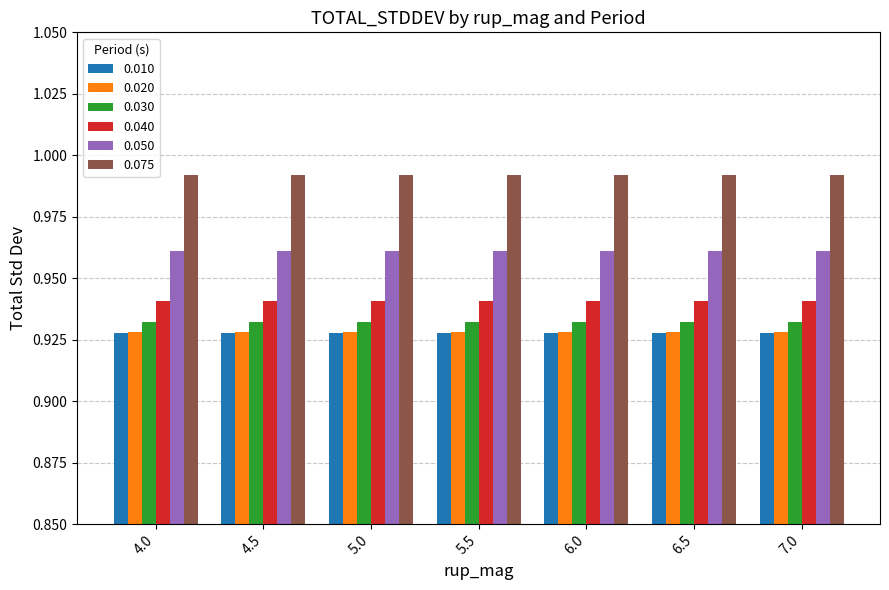

The 0.020 series shows 1.2 at 6.0. True or false?

False